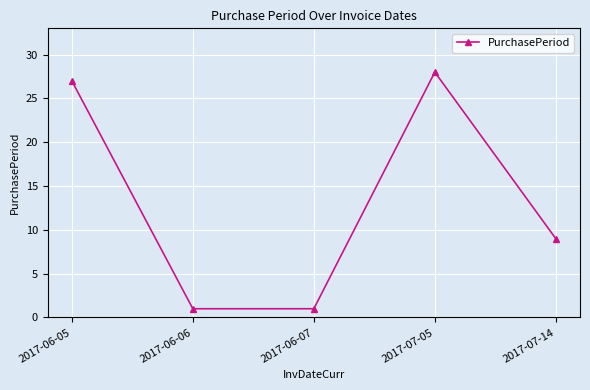

Which category has the highest value across all series?

2017-07-05